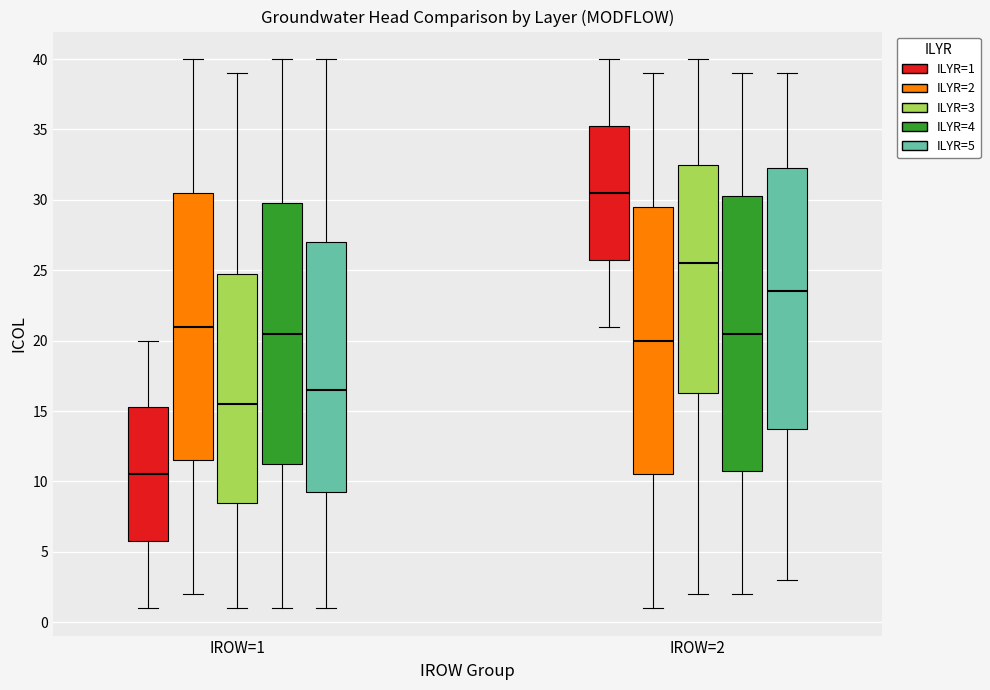

Which box's median line is the highest?

IROW=2 (ILYR=1)